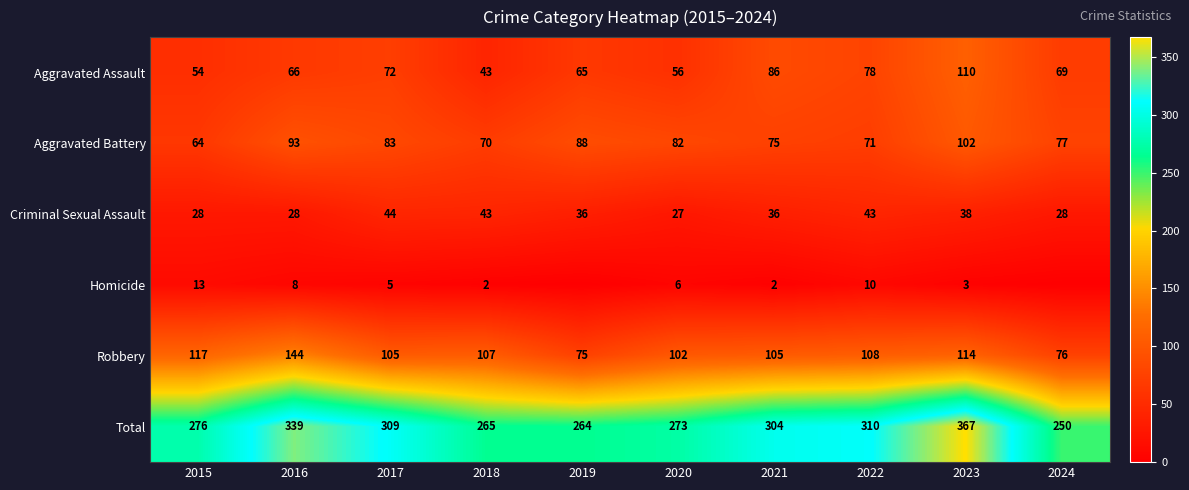

Which category has the highest value in the Aggravated Assault series?

2023